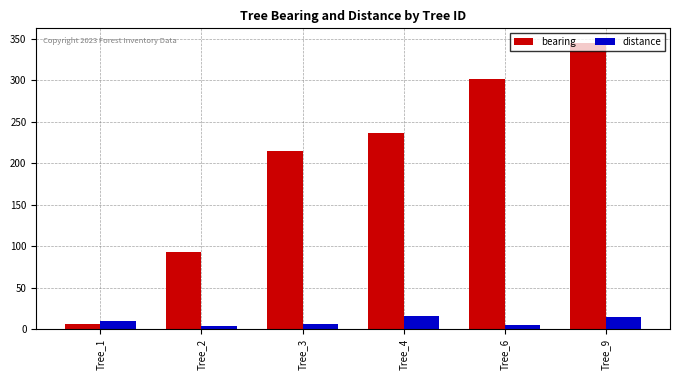

What is the difference between the maximum and second lowest values in the distance series?

10.9